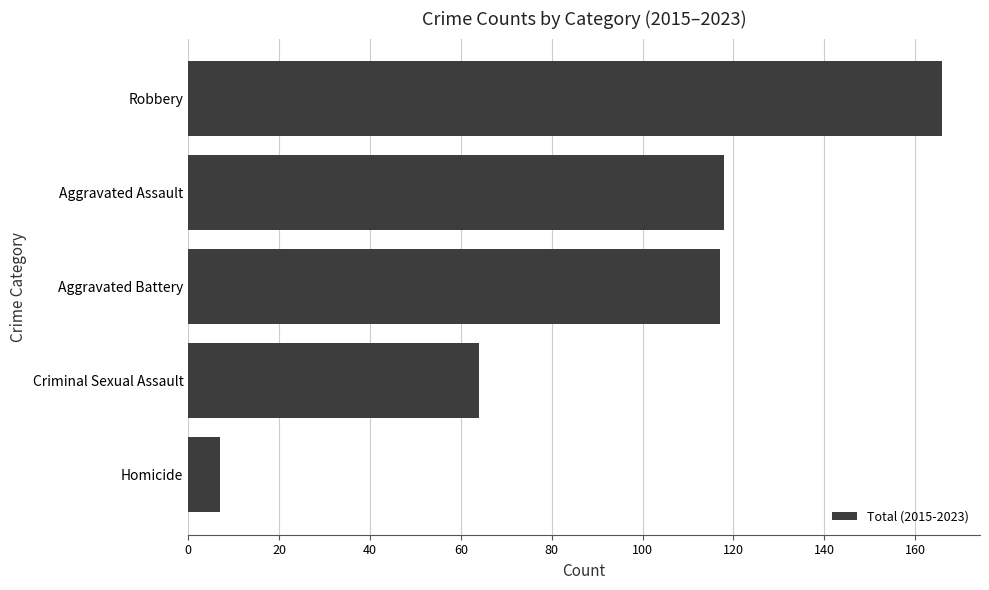

What is the ratio of the value at Criminal Sexual Assault to the value at Homicide?

9.1